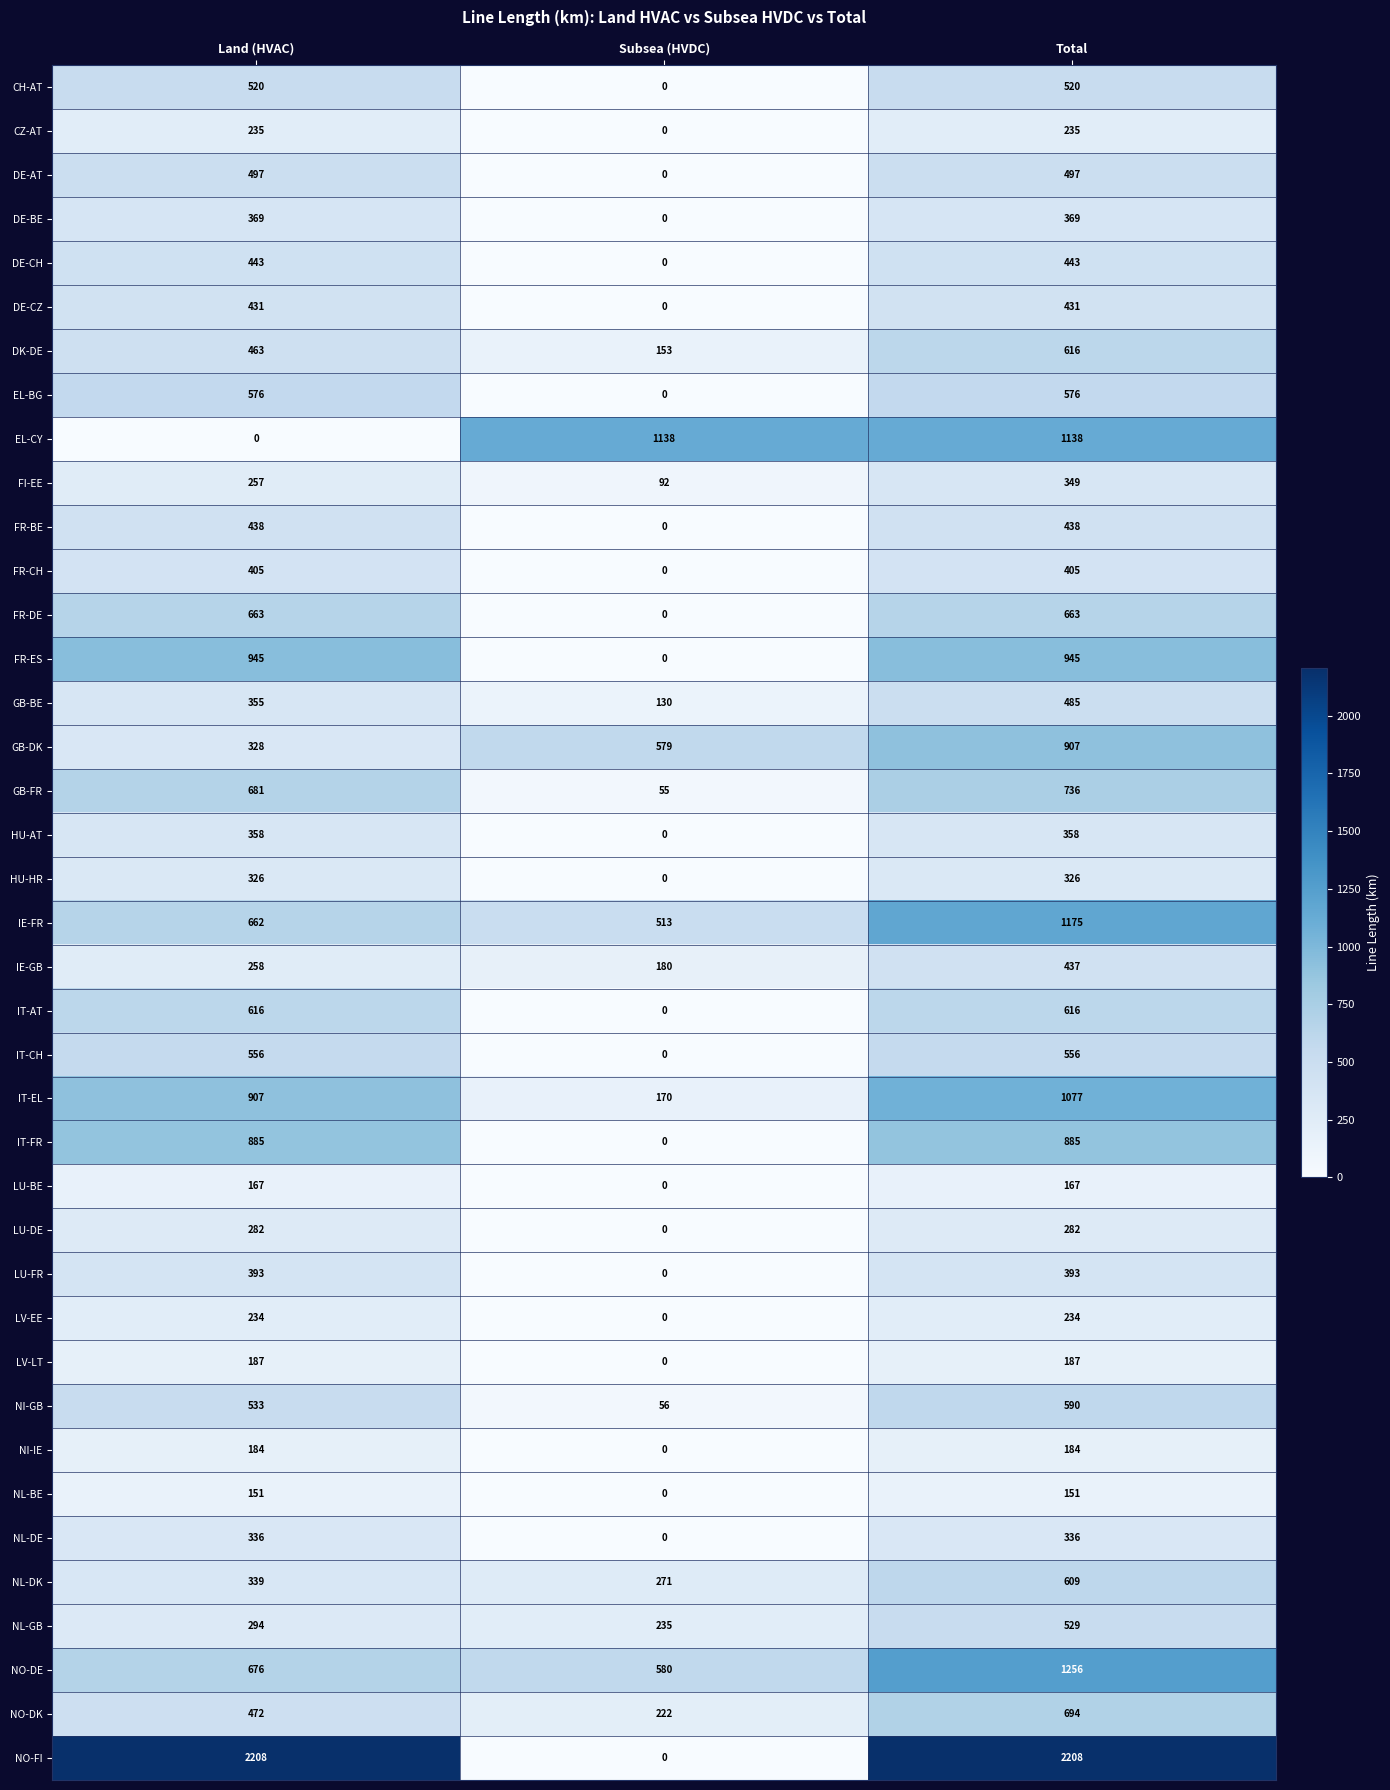

The value of EL-CY at Subsea (HVDC) is 1603. True or false?

False